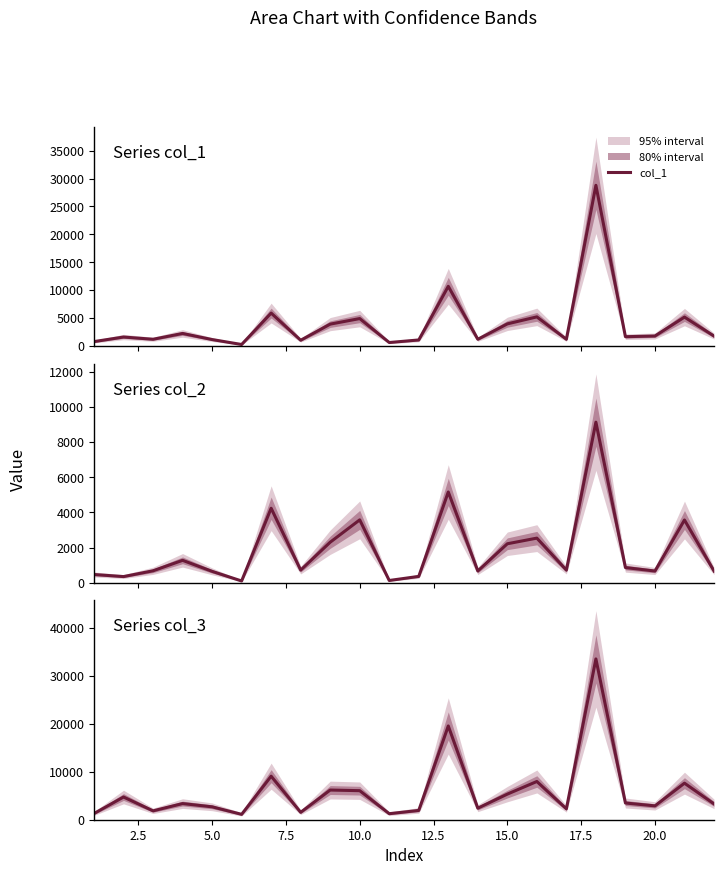

Which series has the largest total across all categories?

col_3